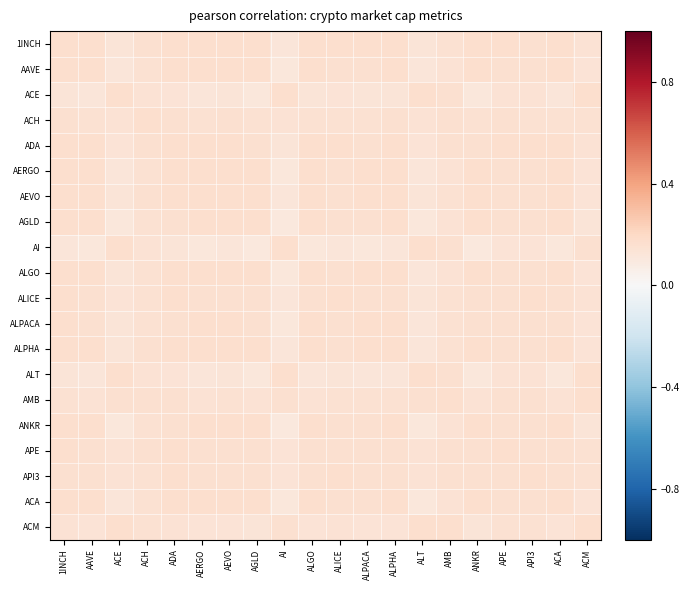

Reading left to right, extract all data points from this chart.

1INCH: 1INCH=0.2	AAVE=0.2	ACE=0.1	ACH=0.2	ADA=0.2	AERGO=0.2	AEVO=0.2	AGLD=0.2	AI=0.1	ALGO=0.2	ALICE=0.2	ALPACA=0.2	ALPHA=0.2	ALT=0.1	AMB=0.2	ANKR=0.2	APE=0.2	API3=0.2	ACA=0.2	ACM=0.1
AAVE: 1INCH=0.2	AAVE=0.2	ACE=0.1	ACH=0.2	ADA=0.2	AERGO=0.2	AEVO=0.2	AGLD=0.2	AI=0.1	ALGO=0.2	ALICE=0.2	ALPACA=0.2	ALPHA=0.2	ALT=0.1	AMB=0.1	ANKR=0.2	APE=0.2	API3=0.2	ACA=0.2	ACM=0.1
ACE: 1INCH=0.1	AAVE=0.1	ACE=0.2	ACH=0.1	ADA=0.1	AERGO=0.1	AEVO=0.1	AGLD=0.1	AI=0.2	ALGO=0.1	ALICE=0.1	ALPACA=0.1	ALPHA=0.1	ALT=0.2	AMB=0.2	ANKR=0.1	APE=0.1	API3=0.1	ACA=0.1	ACM=0.2
ACH: 1INCH=0.2	AAVE=0.2	ACE=0.1	ACH=0.2	ADA=0.2	AERGO=0.2	AEVO=0.2	AGLD=0.2	AI=0.1	ALGO=0.2	ALICE=0.2	ALPACA=0.2	ALPHA=0.2	ALT=0.1	AMB=0.2	ANKR=0.2	APE=0.2	API3=0.2	ACA=0.2	ACM=0.2
ADA: 1INCH=0.2	AAVE=0.2	ACE=0.1	ACH=0.2	ADA=0.2	AERGO=0.2	AEVO=0.2	AGLD=0.2	AI=0.1	ALGO=0.2	ALICE=0.2	ALPACA=0.2	ALPHA=0.2	ALT=0.1	AMB=0.2	ANKR=0.2	APE=0.2	API3=0.2	ACA=0.2	ACM=0.1
AERGO: 1INCH=0.2	AAVE=0.2	ACE=0.1	ACH=0.2	ADA=0.2	AERGO=0.2	AEVO=0.2	AGLD=0.2	AI=0.1	ALGO=0.2	ALICE=0.2	ALPACA=0.2	ALPHA=0.2	ALT=0.1	AMB=0.1	ANKR=0.2	APE=0.2	API3=0.2	ACA=0.2	ACM=0.1
AEVO: 1INCH=0.2	AAVE=0.2	ACE=0.1	ACH=0.2	ADA=0.2	AERGO=0.2	AEVO=0.2	AGLD=0.2	AI=0.1	ALGO=0.2	ALICE=0.2	ALPACA=0.2	ALPHA=0.2	ALT=0.1	AMB=0.2	ANKR=0.2	APE=0.2	API3=0.2	ACA=0.2	ACM=0.1
AGLD: 1INCH=0.2	AAVE=0.2	ACE=0.1	ACH=0.2	ADA=0.2	AERGO=0.2	AEVO=0.2	AGLD=0.2	AI=0.1	ALGO=0.2	ALICE=0.2	ALPACA=0.2	ALPHA=0.2	ALT=0.1	AMB=0.1	ANKR=0.2	APE=0.2	API3=0.2	ACA=0.2	ACM=0.1
AI: 1INCH=0.1	AAVE=0.1	ACE=0.2	ACH=0.1	ADA=0.1	AERGO=0.1	AEVO=0.1	AGLD=0.1	AI=0.2	ALGO=0.1	ALICE=0.1	ALPACA=0.1	ALPHA=0.1	ALT=0.2	AMB=0.2	ANKR=0.1	APE=0.1	API3=0.1	ACA=0.1	ACM=0.2
ALGO: 1INCH=0.2	AAVE=0.2	ACE=0.1	ACH=0.2	ADA=0.2	AERGO=0.2	AEVO=0.2	AGLD=0.2	AI=0.1	ALGO=0.2	ALICE=0.2	ALPACA=0.2	ALPHA=0.2	ALT=0.1	AMB=0.1	ANKR=0.2	APE=0.2	API3=0.2	ACA=0.2	ACM=0.1
ALICE: 1INCH=0.2	AAVE=0.2	ACE=0.1	ACH=0.2	ADA=0.2	AERGO=0.2	AEVO=0.2	AGLD=0.2	AI=0.1	ALGO=0.2	ALICE=0.2	ALPACA=0.2	ALPHA=0.2	ALT=0.1	AMB=0.2	ANKR=0.2	APE=0.2	API3=0.2	ACA=0.2	ACM=0.1
ALPACA: 1INCH=0.2	AAVE=0.2	ACE=0.1	ACH=0.2	ADA=0.2	AERGO=0.2	AEVO=0.2	AGLD=0.2	AI=0.1	ALGO=0.2	ALICE=0.2	ALPACA=0.2	ALPHA=0.2	ALT=0.1	AMB=0.1	ANKR=0.2	APE=0.2	API3=0.2	ACA=0.2	ACM=0.1
ALPHA: 1INCH=0.2	AAVE=0.2	ACE=0.1	ACH=0.2	ADA=0.2	AERGO=0.2	AEVO=0.2	AGLD=0.2	AI=0.1	ALGO=0.2	ALICE=0.2	ALPACA=0.2	ALPHA=0.2	ALT=0.1	AMB=0.1	ANKR=0.2	APE=0.2	API3=0.2	ACA=0.2	ACM=0.1
ALT: 1INCH=0.1	AAVE=0.1	ACE=0.2	ACH=0.1	ADA=0.1	AERGO=0.1	AEVO=0.1	AGLD=0.1	AI=0.2	ALGO=0.1	ALICE=0.1	ALPACA=0.1	ALPHA=0.1	ALT=0.2	AMB=0.2	ANKR=0.1	APE=0.1	API3=0.1	ACA=0.1	ACM=0.2
AMB: 1INCH=0.2	AAVE=0.1	ACE=0.2	ACH=0.2	ADA=0.2	AERGO=0.1	AEVO=0.2	AGLD=0.1	AI=0.2	ALGO=0.1	ALICE=0.2	ALPACA=0.1	ALPHA=0.1	ALT=0.2	AMB=0.2	ANKR=0.1	APE=0.2	API3=0.2	ACA=0.1	ACM=0.2
ANKR: 1INCH=0.2	AAVE=0.2	ACE=0.1	ACH=0.2	ADA=0.2	AERGO=0.2	AEVO=0.2	AGLD=0.2	AI=0.1	ALGO=0.2	ALICE=0.2	ALPACA=0.2	ALPHA=0.2	ALT=0.1	AMB=0.1	ANKR=0.2	APE=0.2	API3=0.2	ACA=0.2	ACM=0.1
APE: 1INCH=0.2	AAVE=0.2	ACE=0.1	ACH=0.2	ADA=0.2	AERGO=0.2	AEVO=0.2	AGLD=0.2	AI=0.1	ALGO=0.2	ALICE=0.2	ALPACA=0.2	ALPHA=0.2	ALT=0.1	AMB=0.2	ANKR=0.2	APE=0.2	API3=0.2	ACA=0.2	ACM=0.2
API3: 1INCH=0.2	AAVE=0.2	ACE=0.1	ACH=0.2	ADA=0.2	AERGO=0.2	AEVO=0.2	AGLD=0.2	AI=0.1	ALGO=0.2	ALICE=0.2	ALPACA=0.2	ALPHA=0.2	ALT=0.1	AMB=0.2	ANKR=0.2	APE=0.2	API3=0.2	ACA=0.2	ACM=0.2
ACA: 1INCH=0.2	AAVE=0.2	ACE=0.1	ACH=0.2	ADA=0.2	AERGO=0.2	AEVO=0.2	AGLD=0.2	AI=0.1	ALGO=0.2	ALICE=0.2	ALPACA=0.2	ALPHA=0.2	ALT=0.1	AMB=0.1	ANKR=0.2	APE=0.2	API3=0.2	ACA=0.2	ACM=0.1
ACM: 1INCH=0.1	AAVE=0.1	ACE=0.2	ACH=0.2	ADA=0.1	AERGO=0.1	AEVO=0.1	AGLD=0.1	AI=0.2	ALGO=0.1	ALICE=0.1	ALPACA=0.1	ALPHA=0.1	ALT=0.2	AMB=0.2	ANKR=0.1	APE=0.2	API3=0.2	ACA=0.1	ACM=0.2